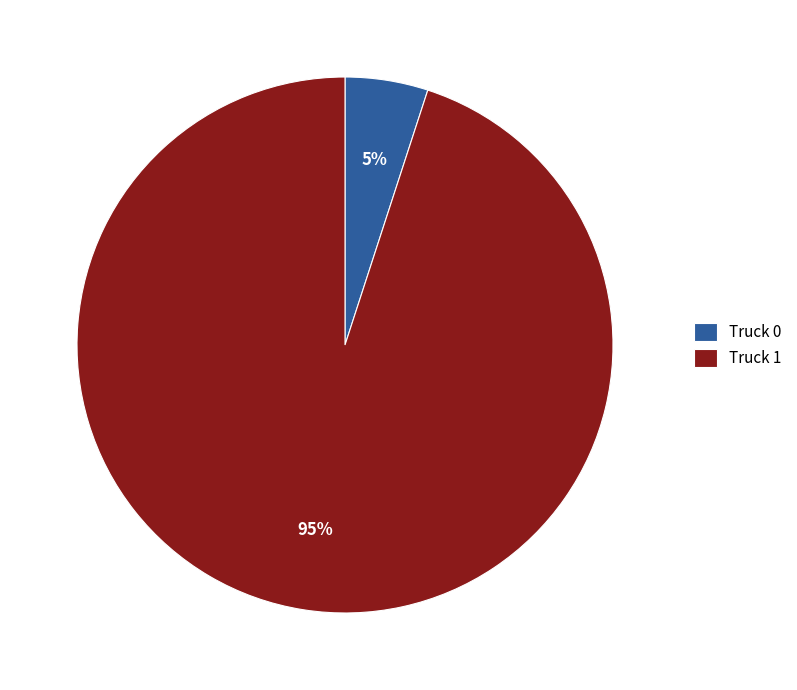

The Truck 1 slice represents 95% of the pie. True or false?

True